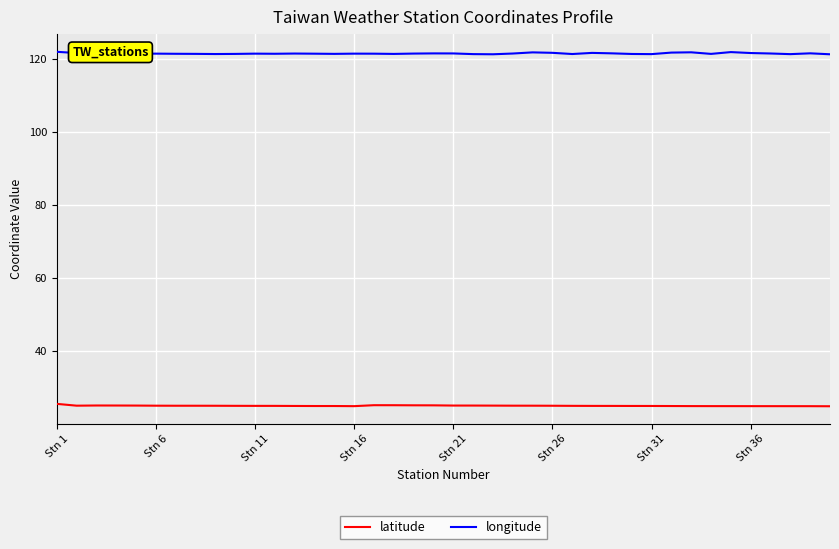

True or false: latitude and longitude intersect in this chart.

False